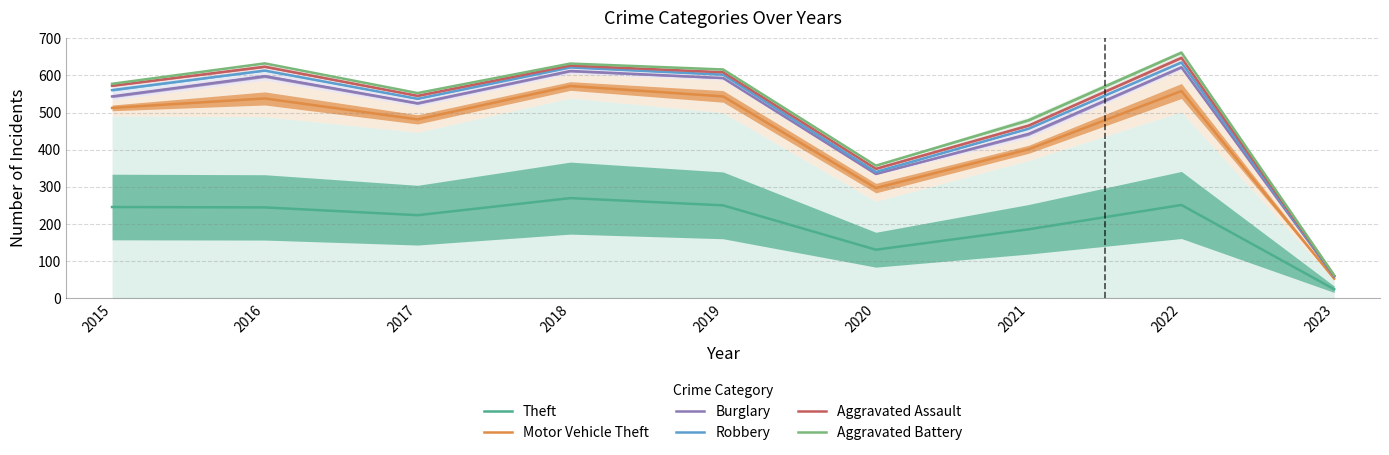

Is it true that Burglary equals 287.7 at 2021?

False